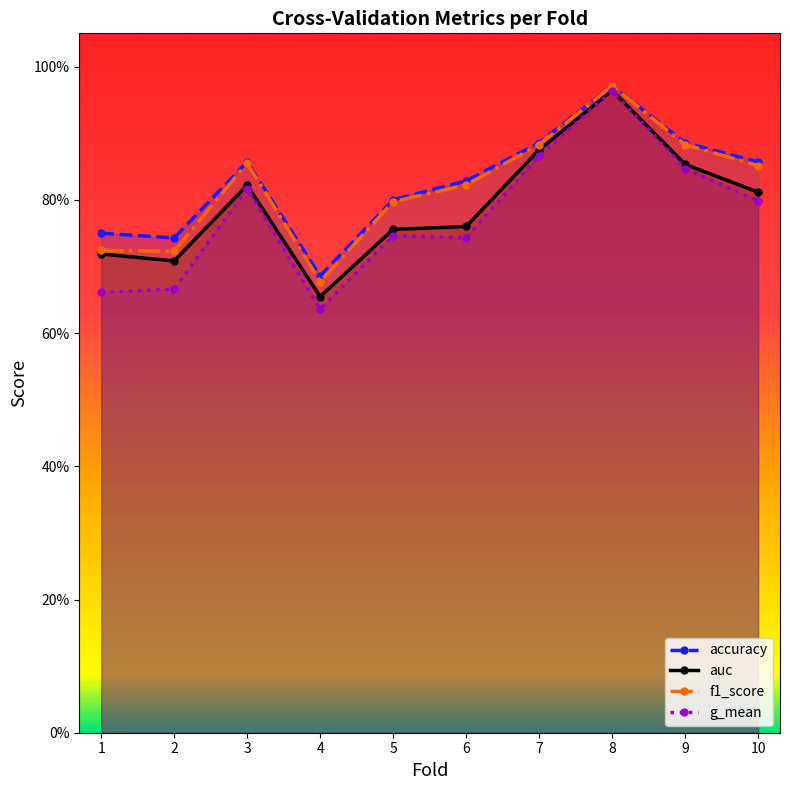

Count the number of categories in the chart.

10